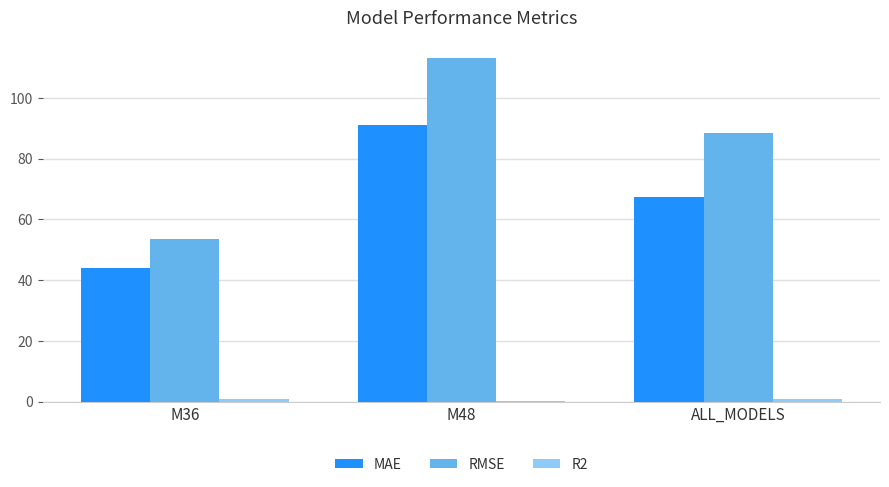

Which series changed the most between M36 and M48?

RMSE